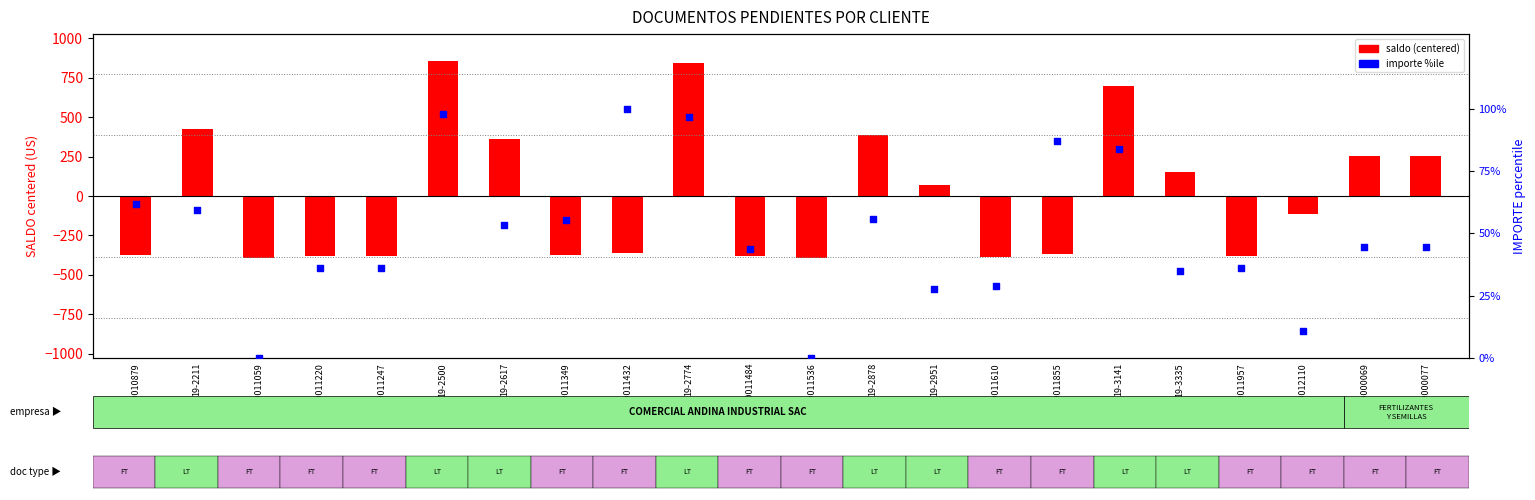

What are all the series names shown in the legend?

saldo (centered), importe %ile